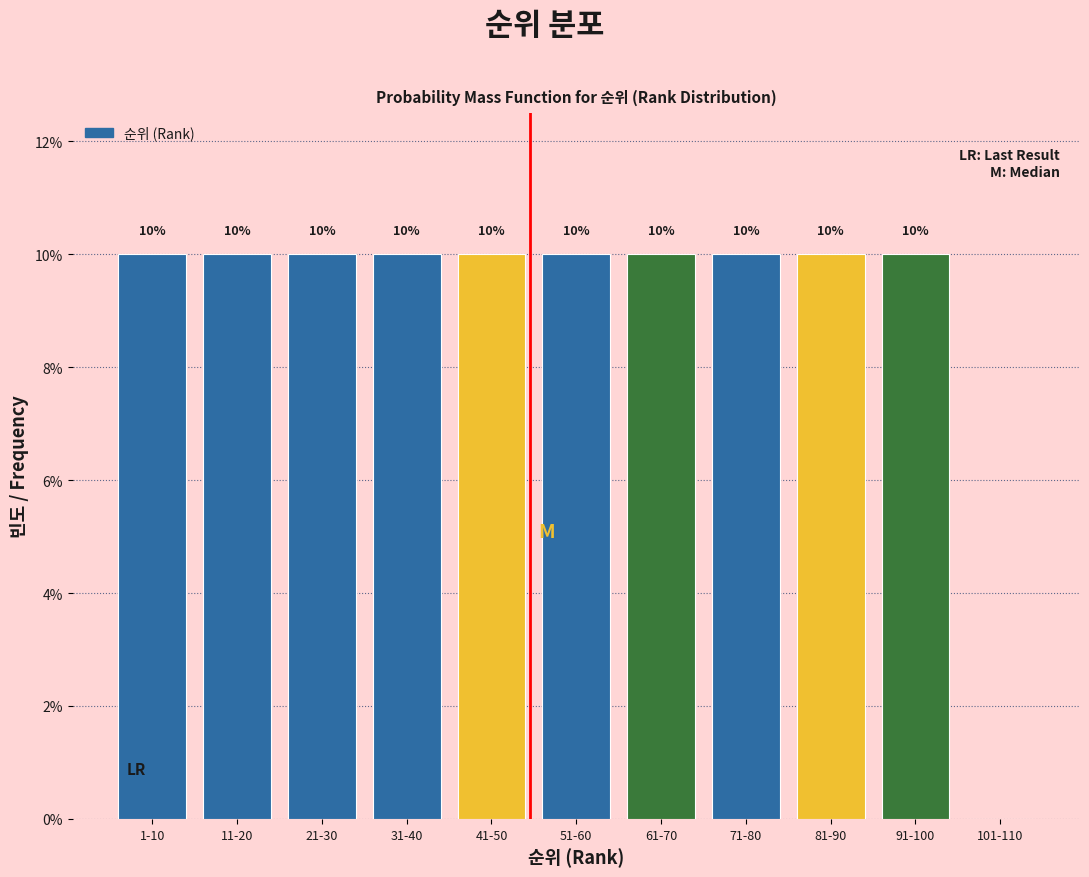

Reading left to right, what are all the values shown in this chart?

1-10=10	11-20=10	21-30=10	31-40=10	41-50=10	51-60=10	61-70=10	71-80=10	81-90=10	91-100=10	101-110=0